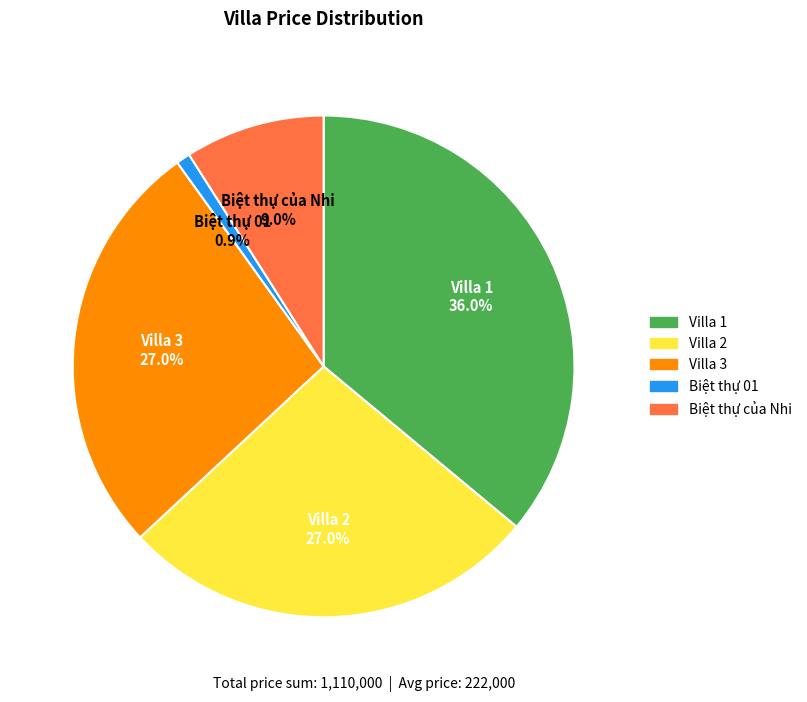

To the nearest percent, what is the difference between the largest and smallest slice percentages?

35%